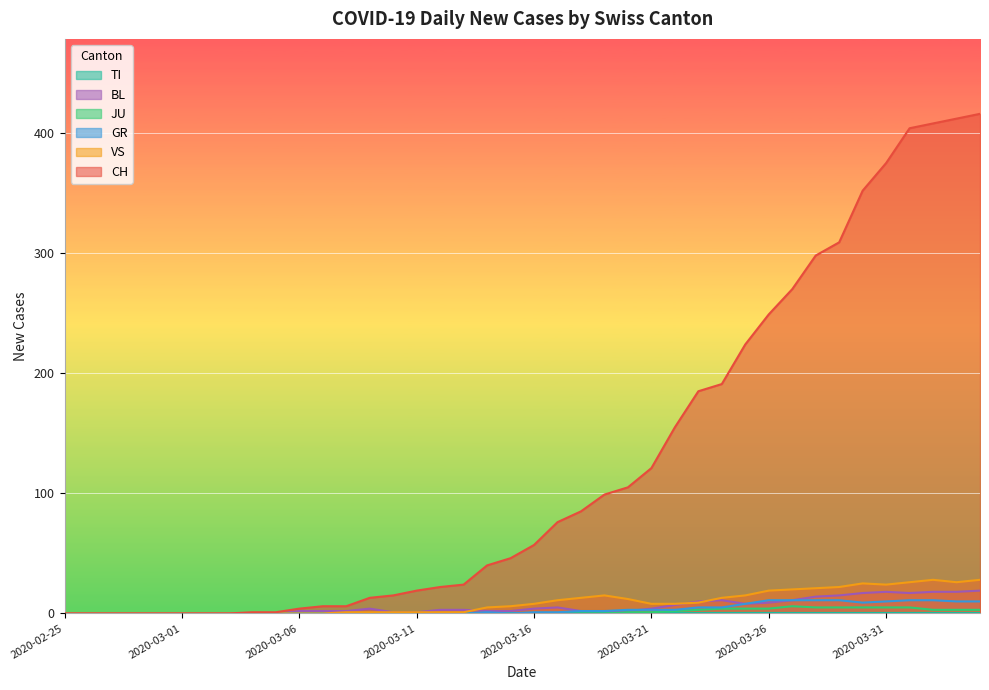

What is the total value across all series at 2020-04-03?

469